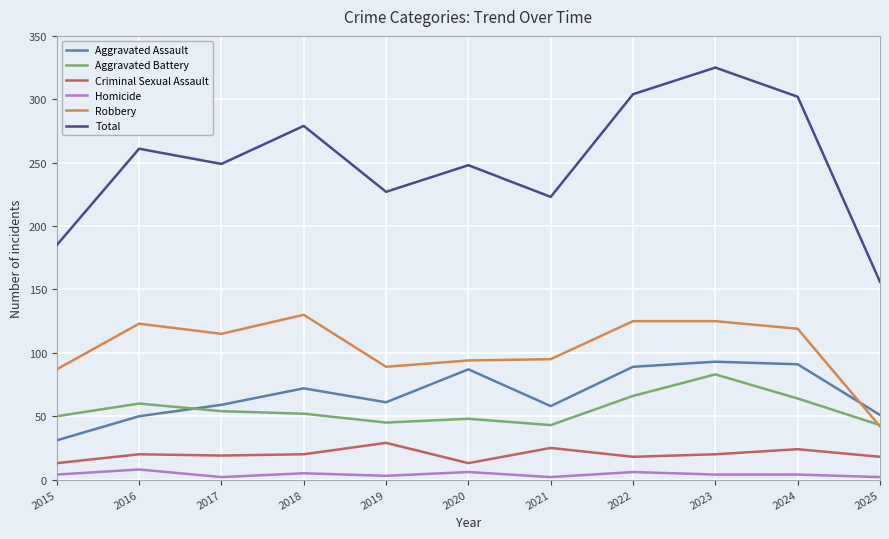

Which series has the widest spread of values?

Total